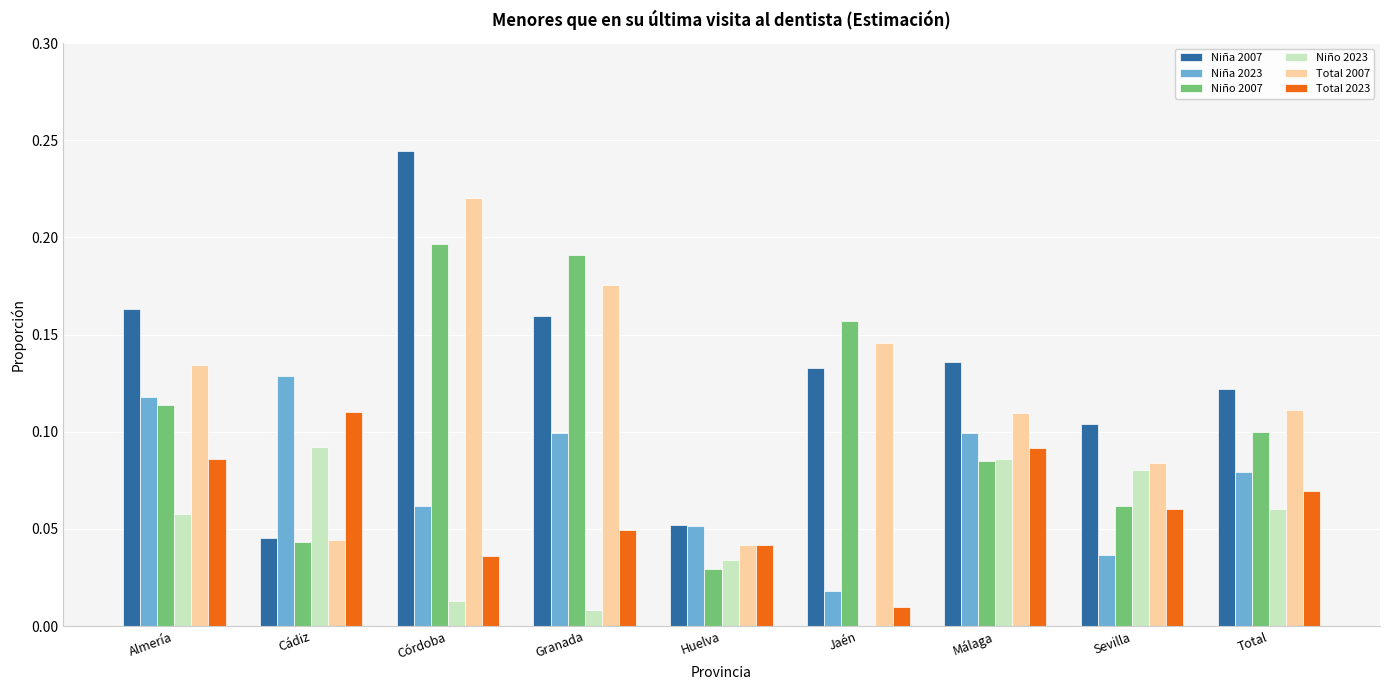

What is the total value across all series at Córdoba?

0.8